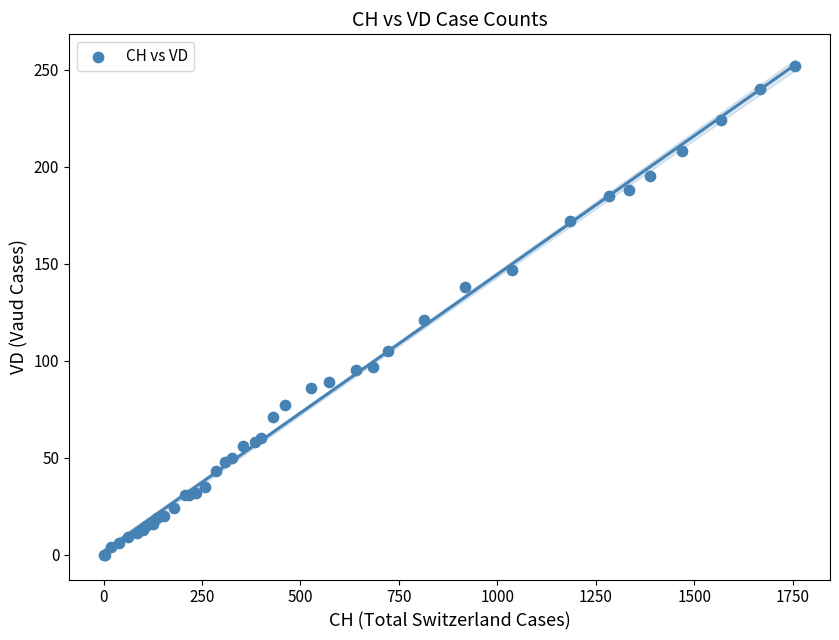

What Y value in the scatter plot is closest to 126?

121